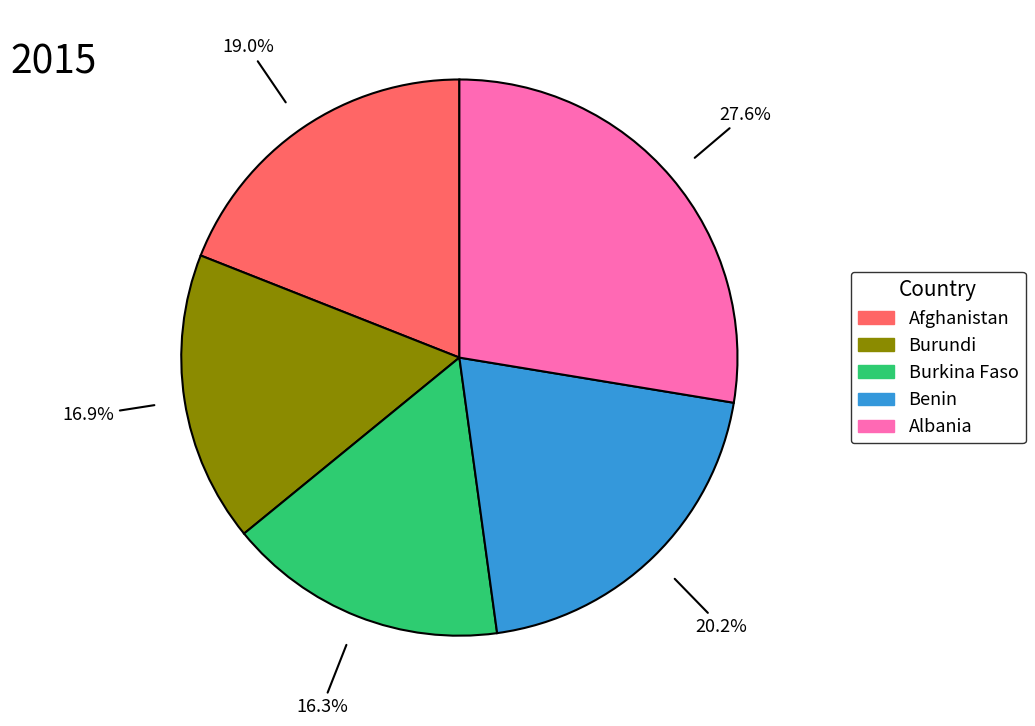

How many segments does this pie chart have?

5